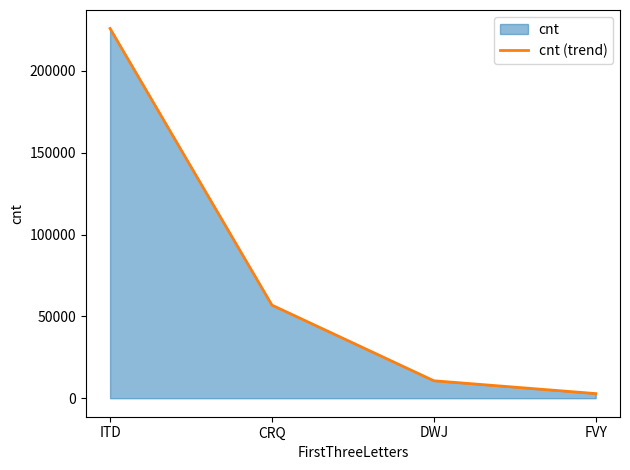

At which category does the chart reach its peak across all series?

ITD